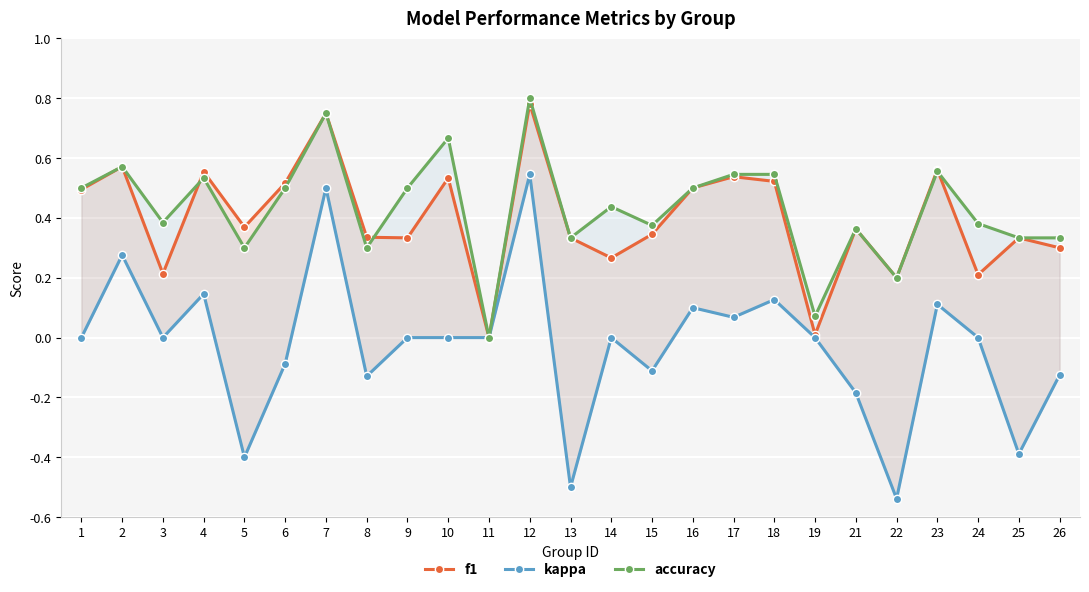

The value of accuracy at 24 is 0.4. True or false?

True